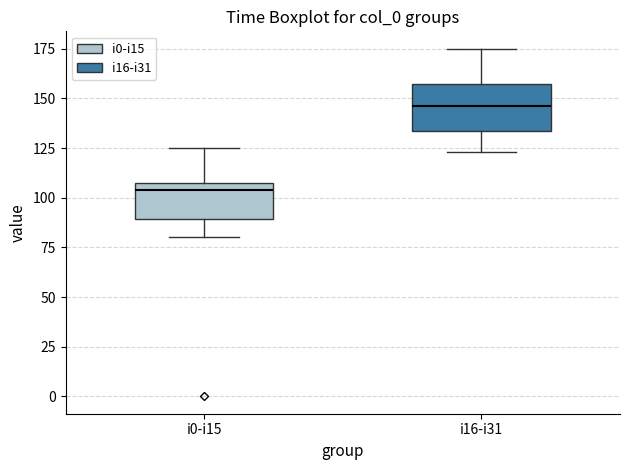

Reading left to right, transcribe this box plot: for each box, give where its median line is, the range the box spans, and where its two whiskers end, as read against the y-axis. The values are not printed on the chart, so give them approximately, as read against the axis.

i0-i15: median 105, box 90 to 110, whiskers 80 to 125
i16-i31: median 145, box 135 to 155, whiskers 125 to 175